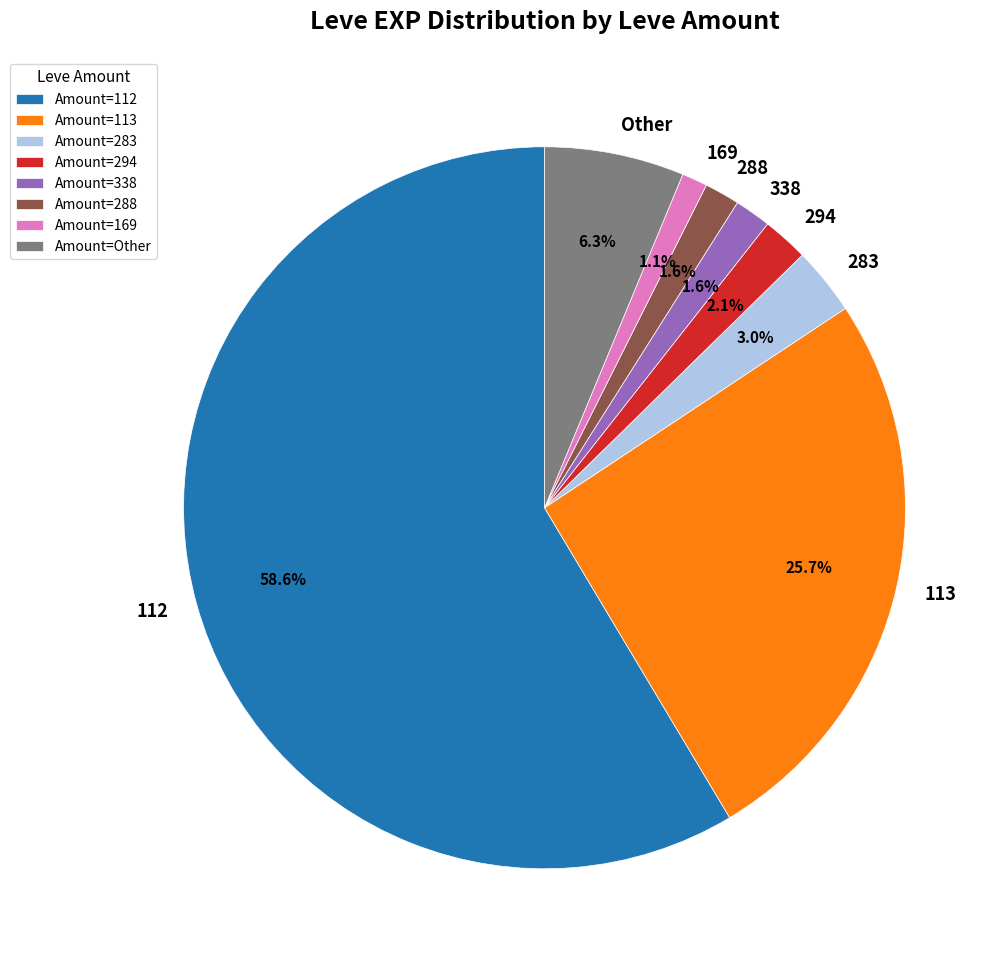

Does any single category account for the majority?

Yes